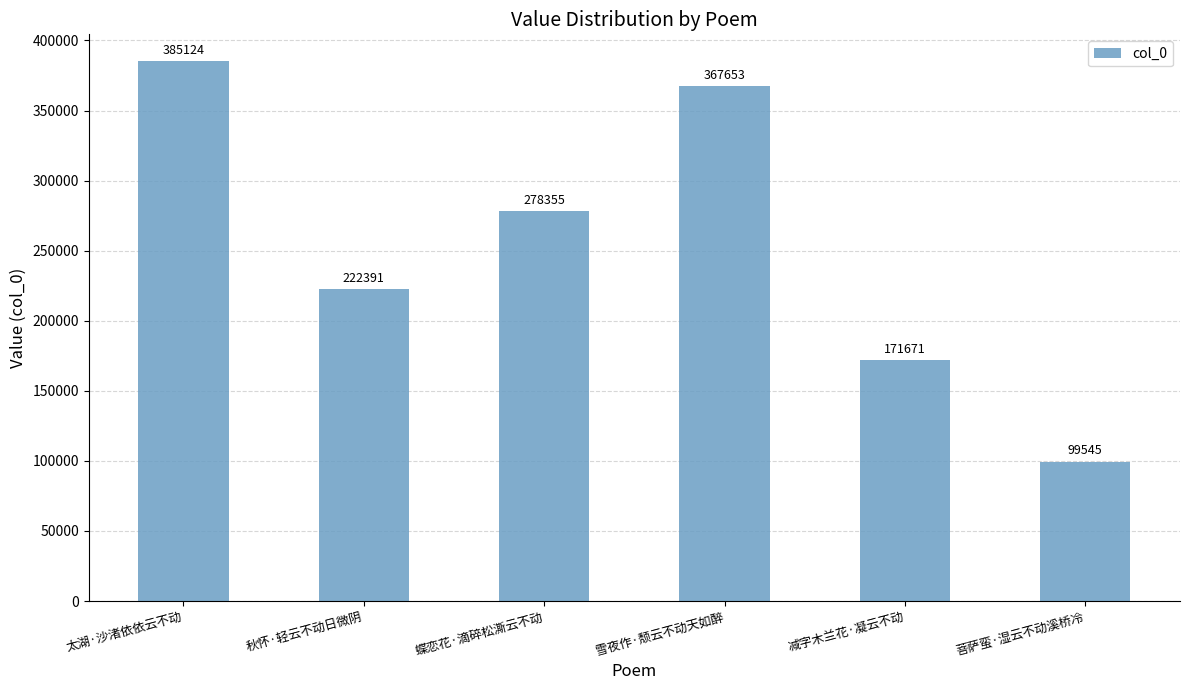

Is it true that the value at 太湖·沙渚依依云不动 is 385124?

True